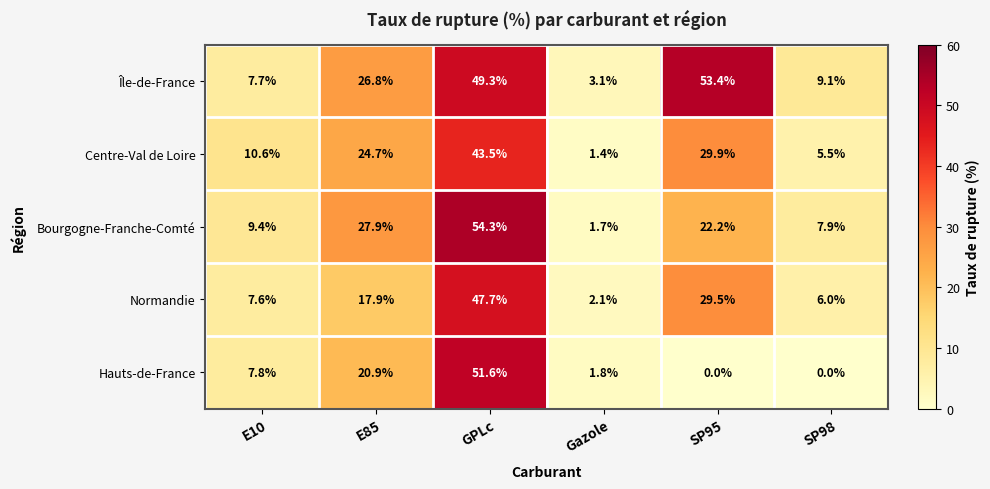

What is the sum of all Hauts-de-France values?

82.1